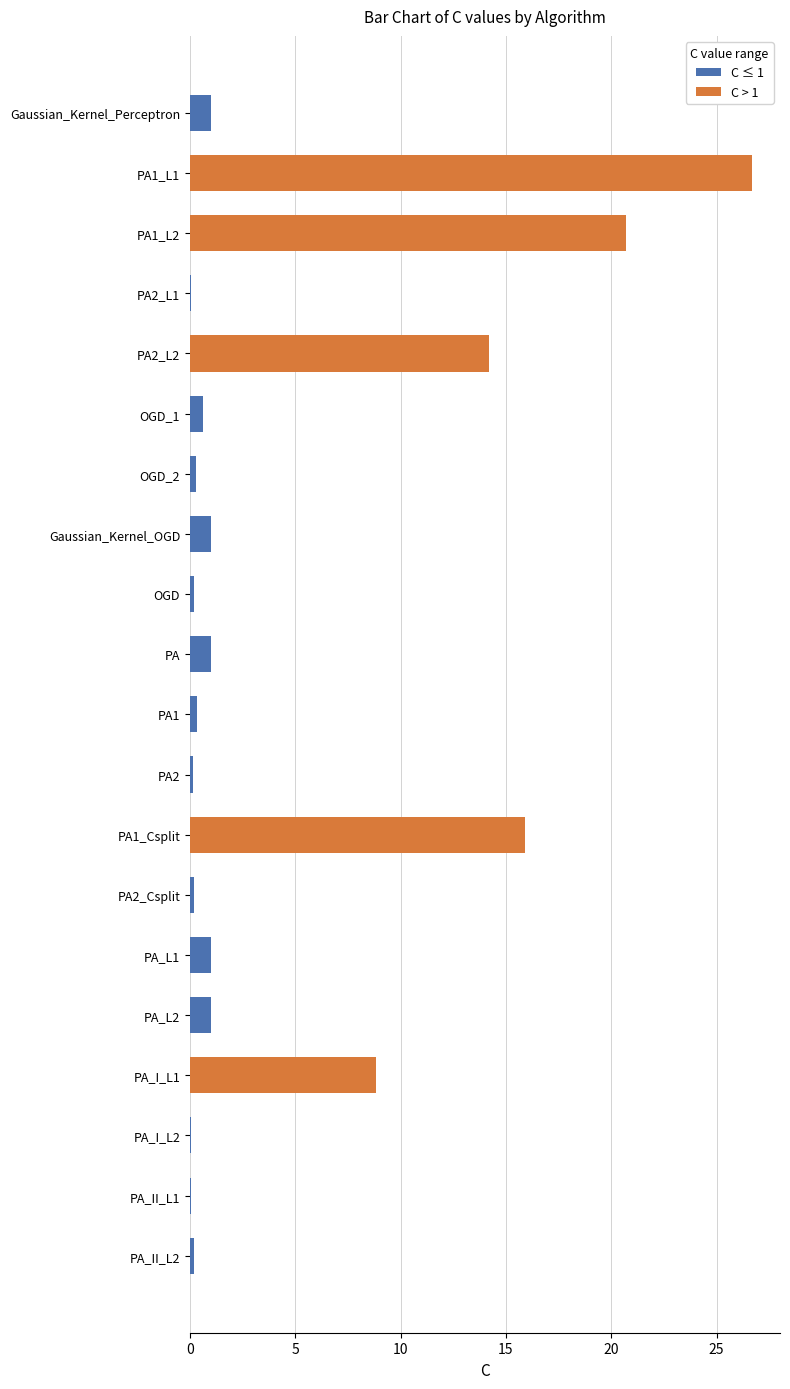

Are the bars horizontal?

Yes